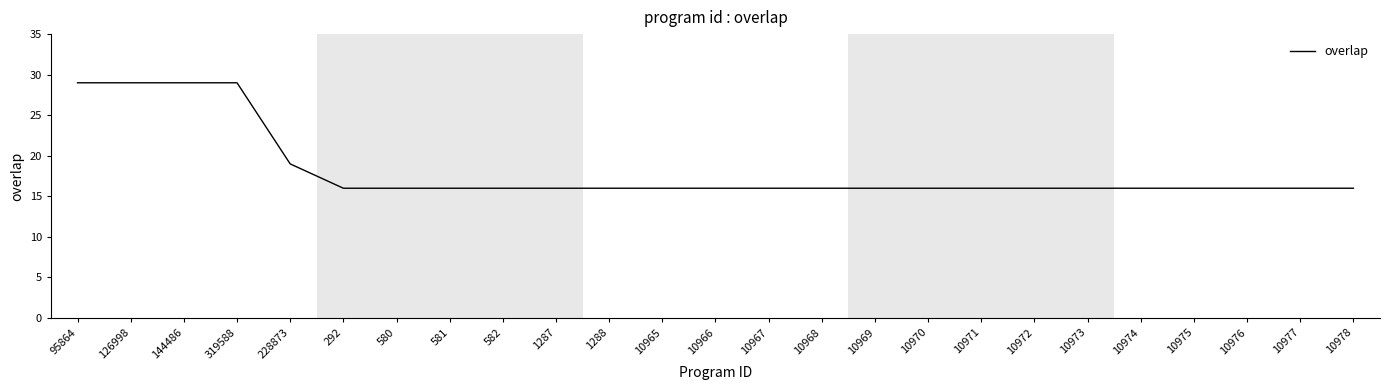

What position from the right is 10974?

5